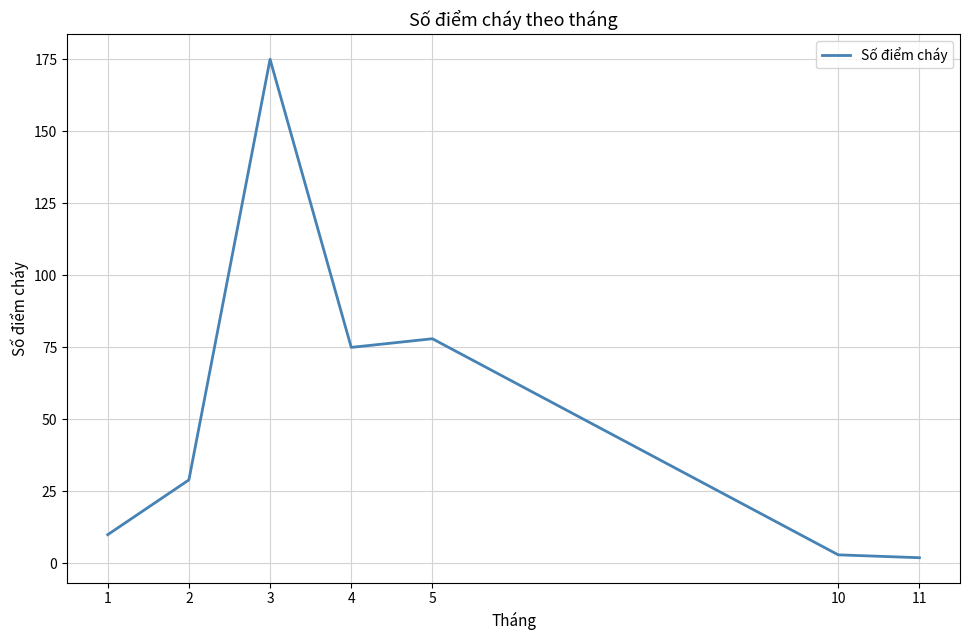

What is the maximum value shown in the chart?

175